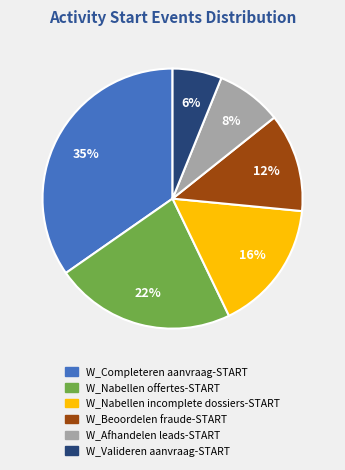

Is there any slice that represents more than half of the pie?

No